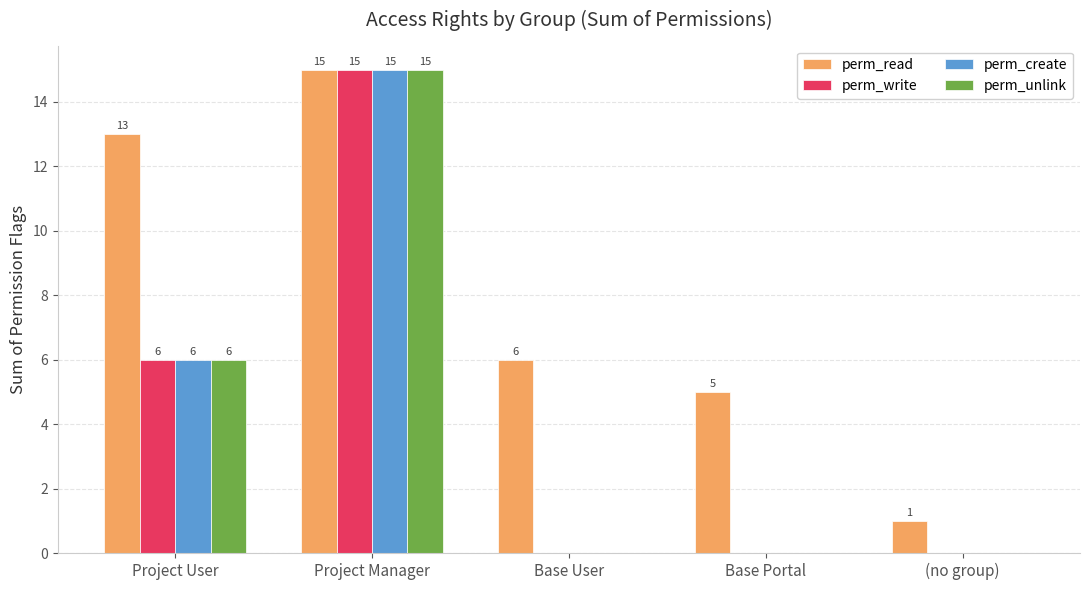

Are the bars horizontal?

No